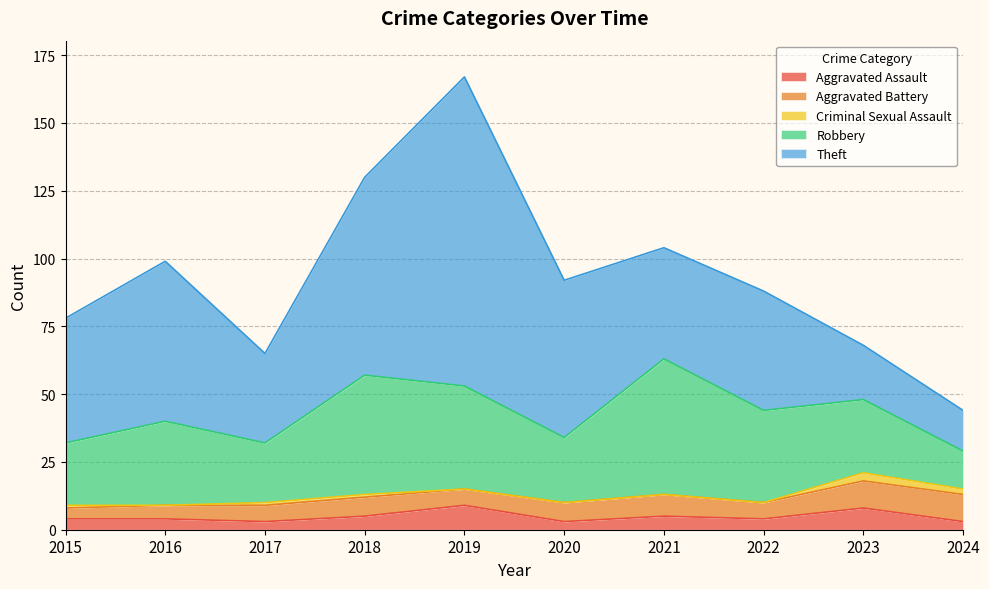

The Aggravated Assault series shows 3 at 2017. True or false?

True